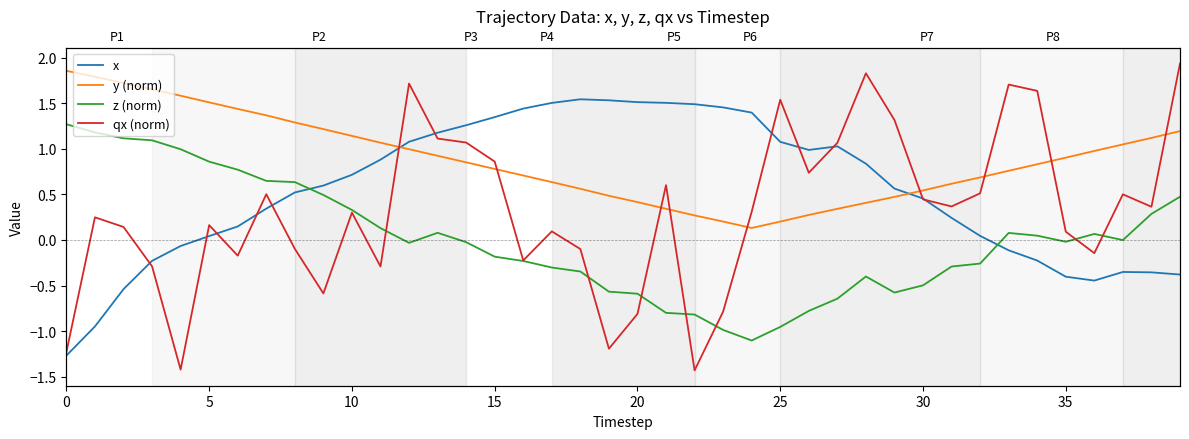

List the series in order of their peak value, lowest first.

z (norm), x, y (norm), qx (norm)